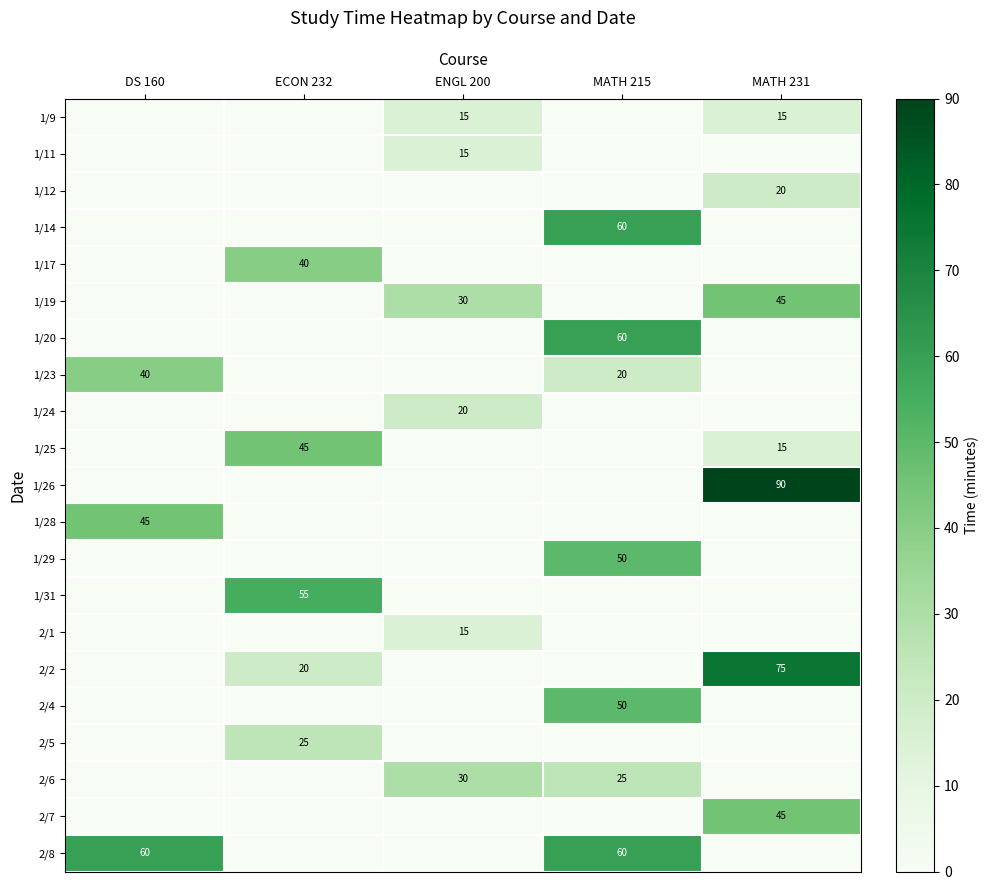

Between ENGL 200 and DS 160, which is larger?

ENGL 200